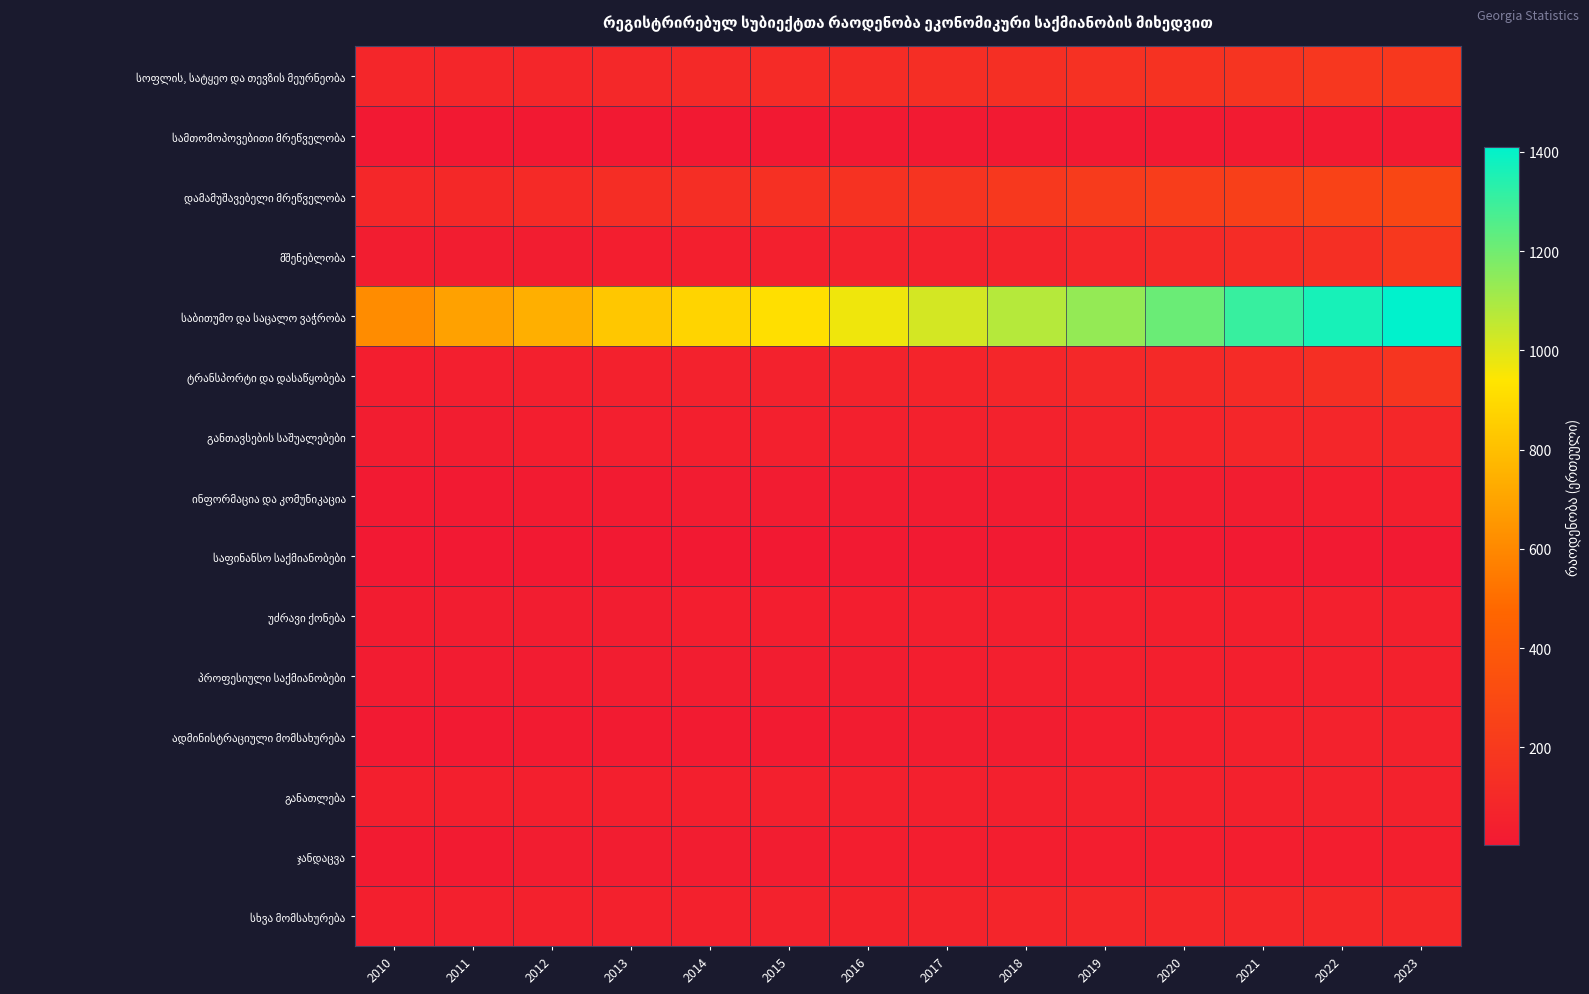

At 2016, list the series in order from largest to smallest.

საბითუმო და საცალო ვაჭრობა, დამამუშავებელი მრეწველობა, სოფლის, სატყეო და თევზის მეურნეობა, ტრანსპორტი და დასაწყობება, სხვა მომსახურება, მშენებლობა, განთავსების საშუალებები, განათლება, უძრავი ქონება, ჯანდაცვა, პროფესიული საქმიანობები, ადმინისტრაციული მომსახურება, ინფორმაცია და კომუნიკაცია, სამთომოპოვებითი მრეწველობა, საფინანსო საქმიანობები